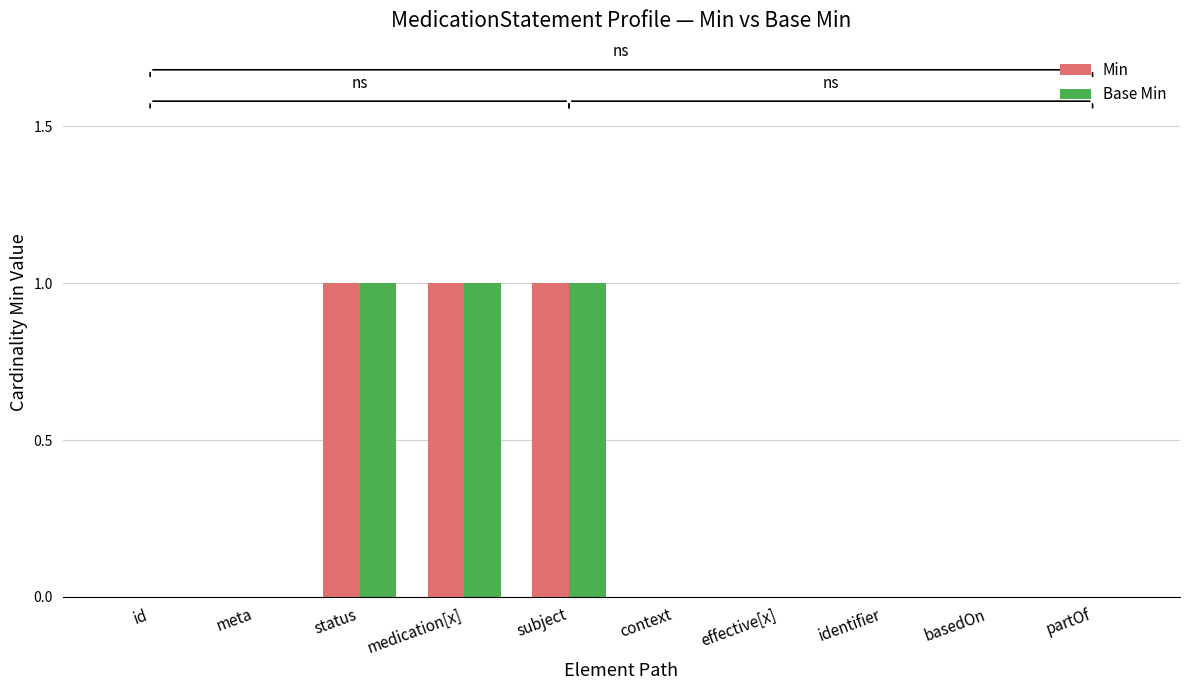

The value of Base Min at meta is 1. True or false?

False